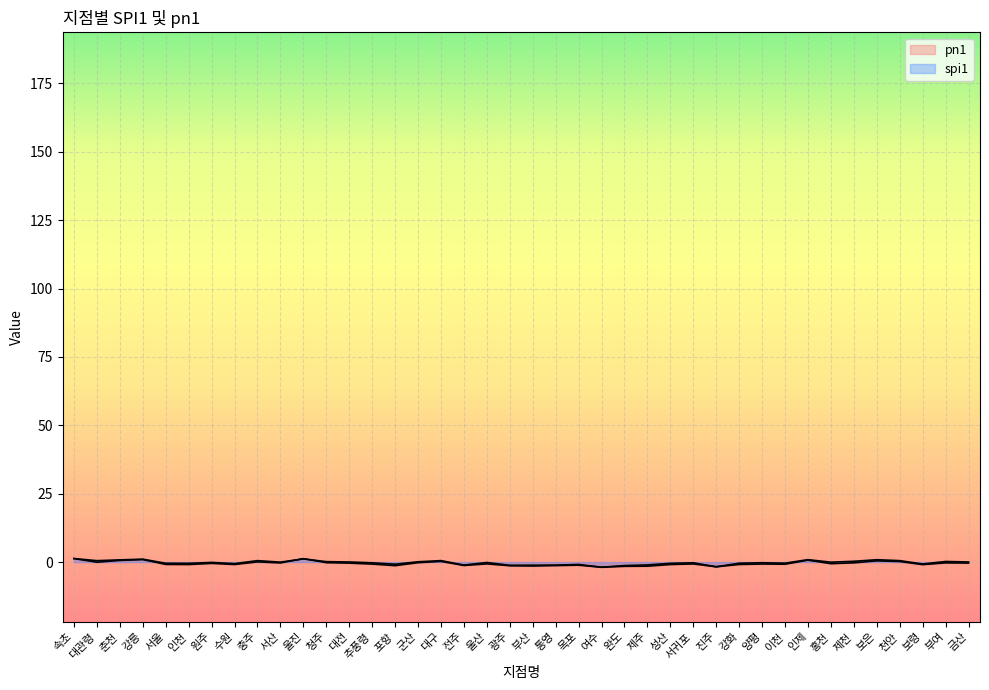

What is the sum of all spi1 values?

-7.4